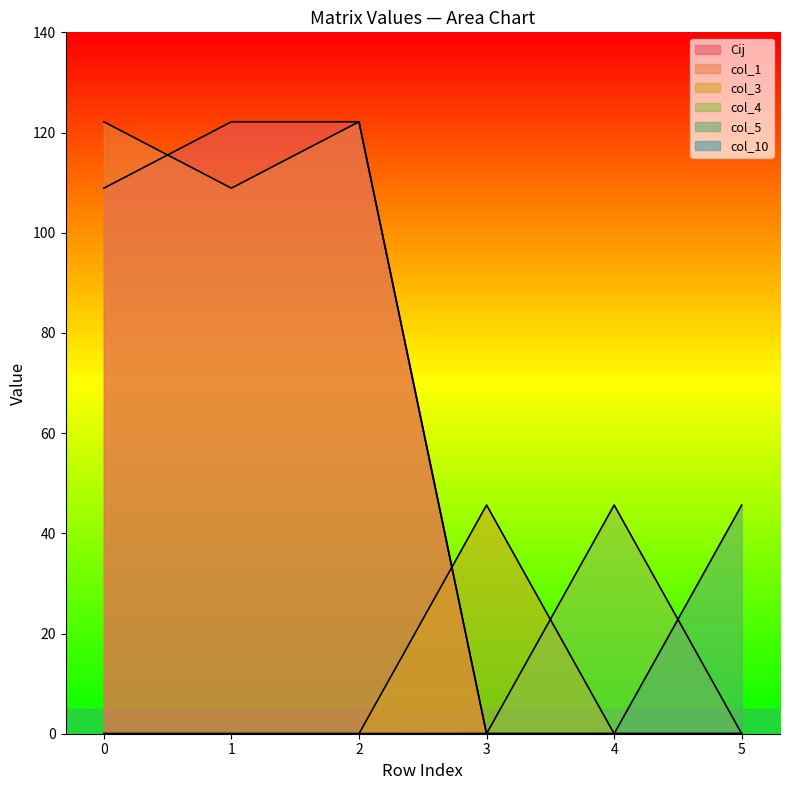

How many values in the col_1 series exceed 108?

3